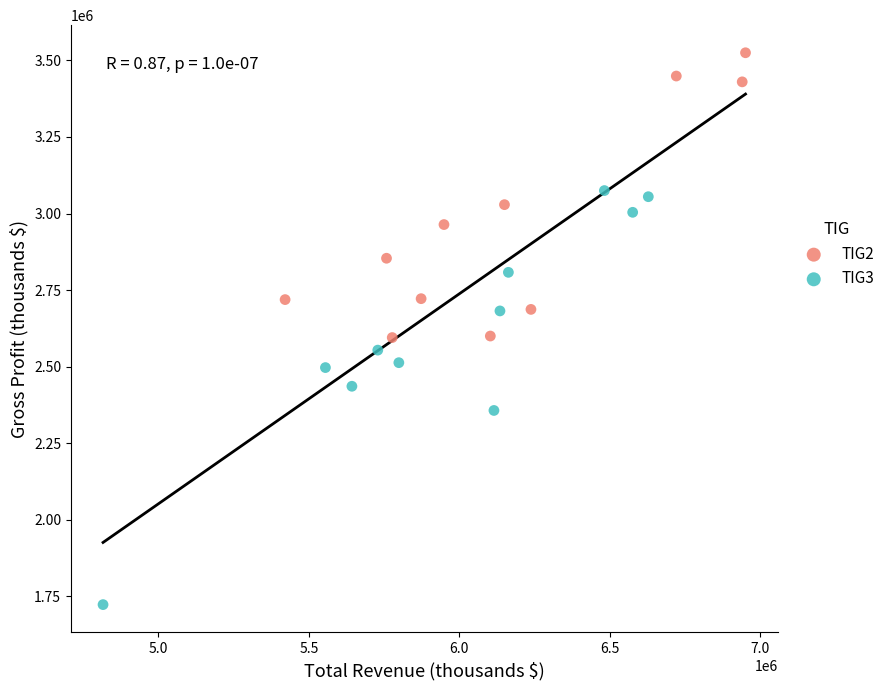

Which series reaches the minimum Y coordinate?

TIG3